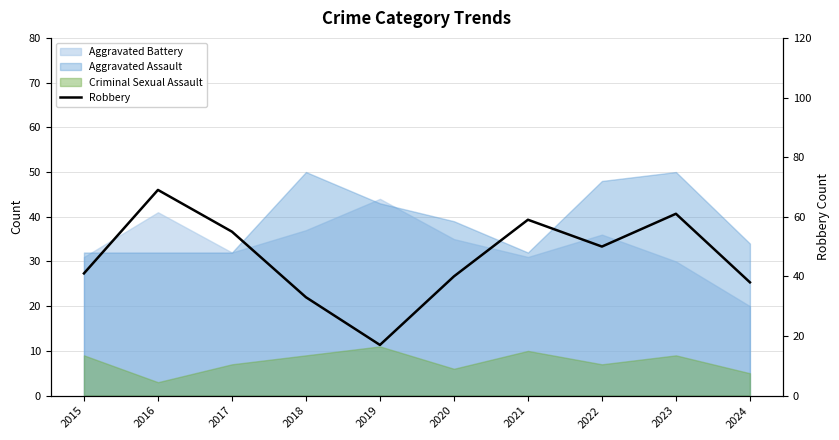

Reading left to right, extract all data points from this chart.

41	69	55	33	17	40	59	50	61	38